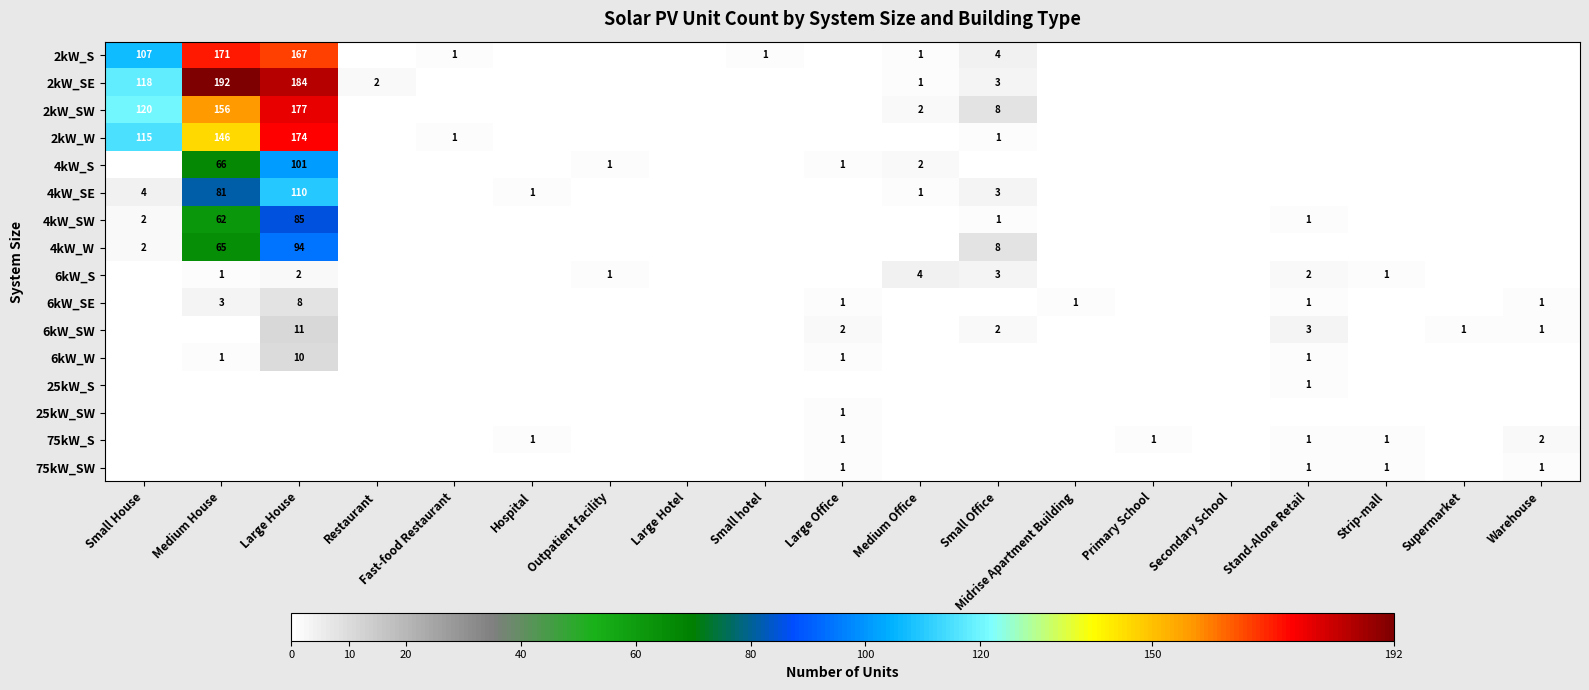

The 2kW_S series shows 45 at Small House. True or false?

False